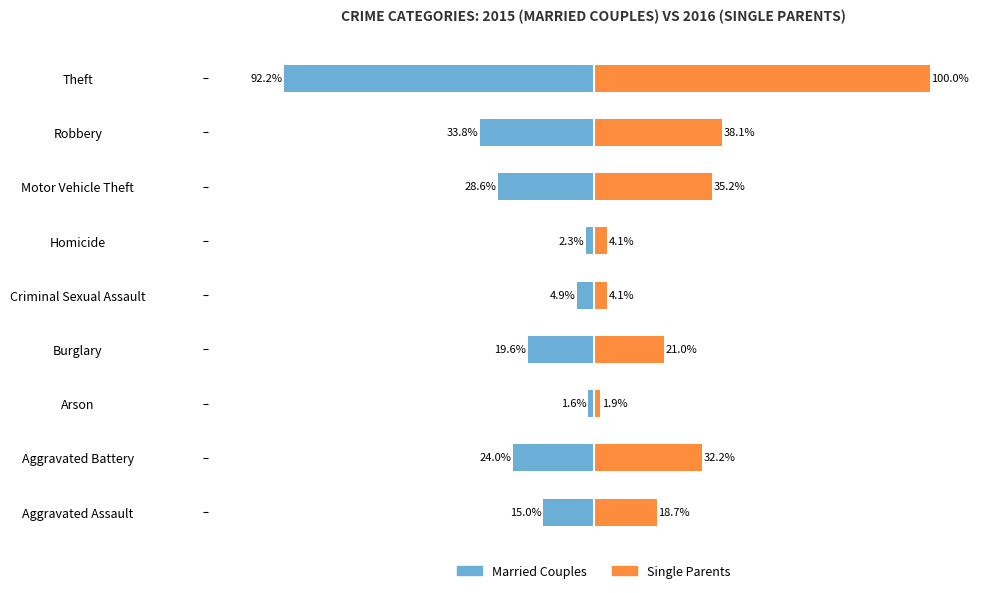

What are all the series names shown in the legend?

Married Couples, Single Parents